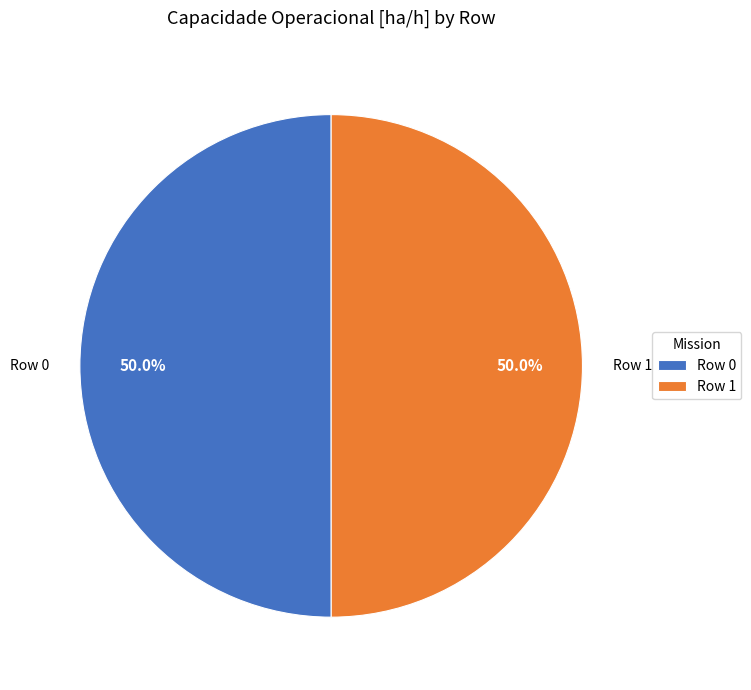

To the nearest percent, what portion does Row 0 represent?

50%